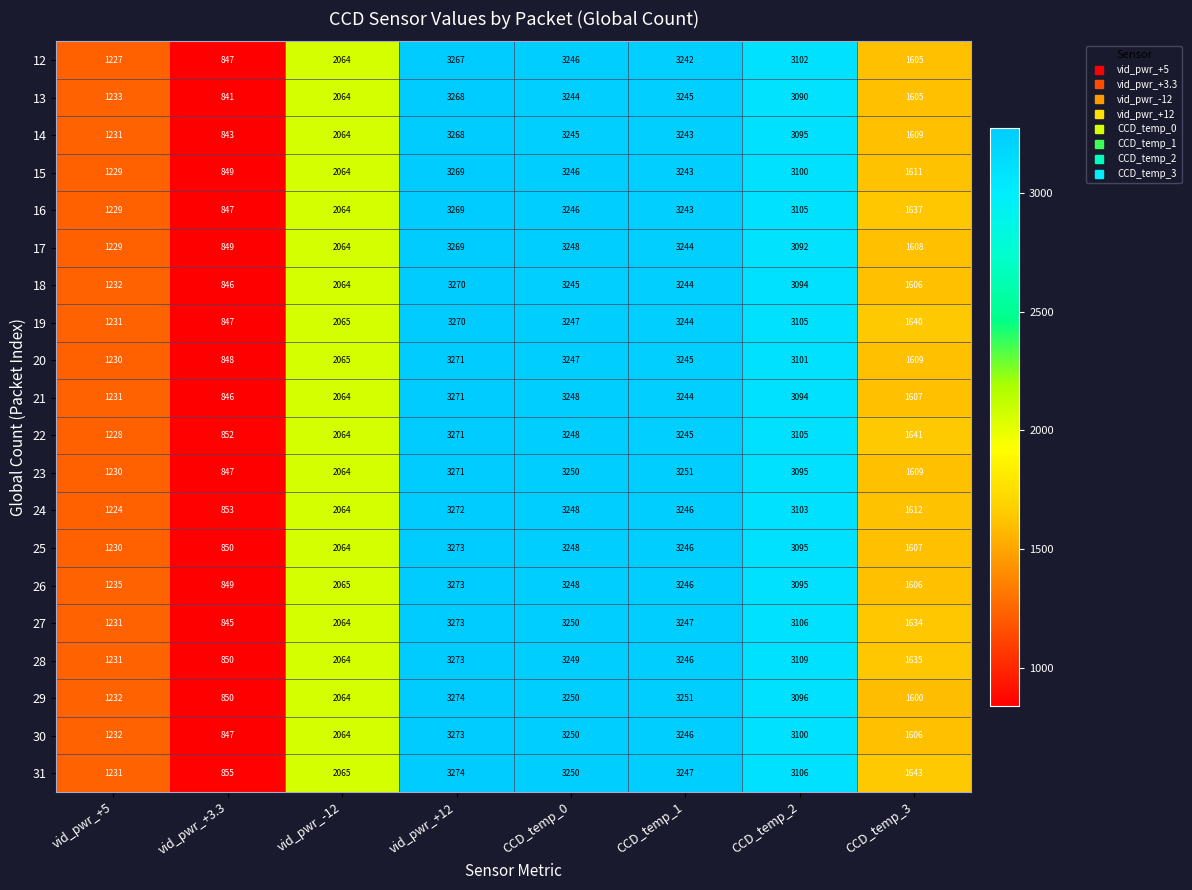

Rank the categories by 16 value from highest to lowest.

vid_pwr_+12, CCD_temp_0, CCD_temp_1, CCD_temp_2, vid_pwr_-12, CCD_temp_3, vid_pwr_+5, vid_pwr_+3.3